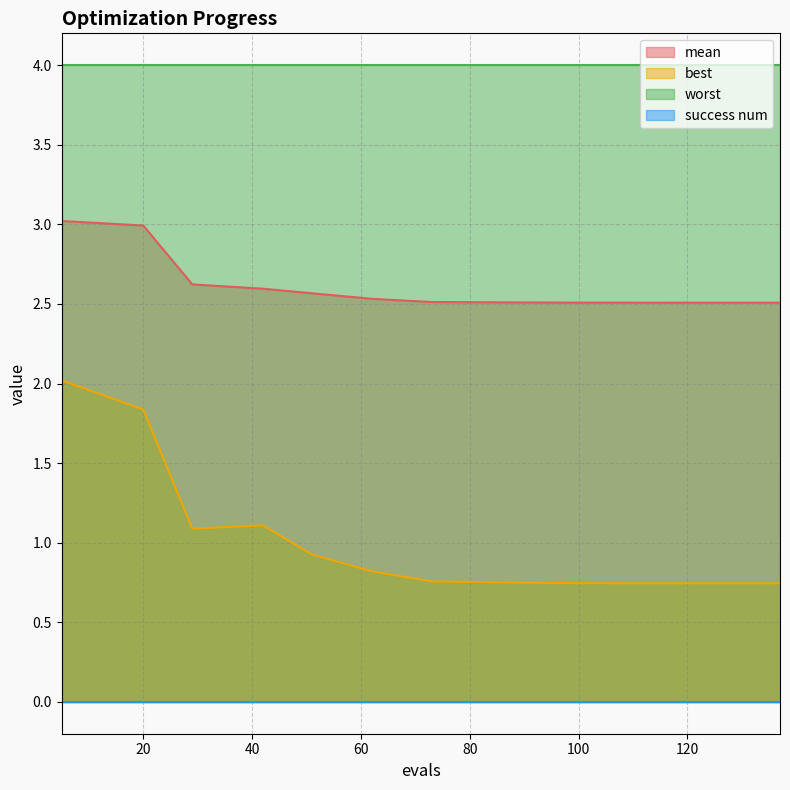

The value of best at 62 is 0.8. True or false?

True